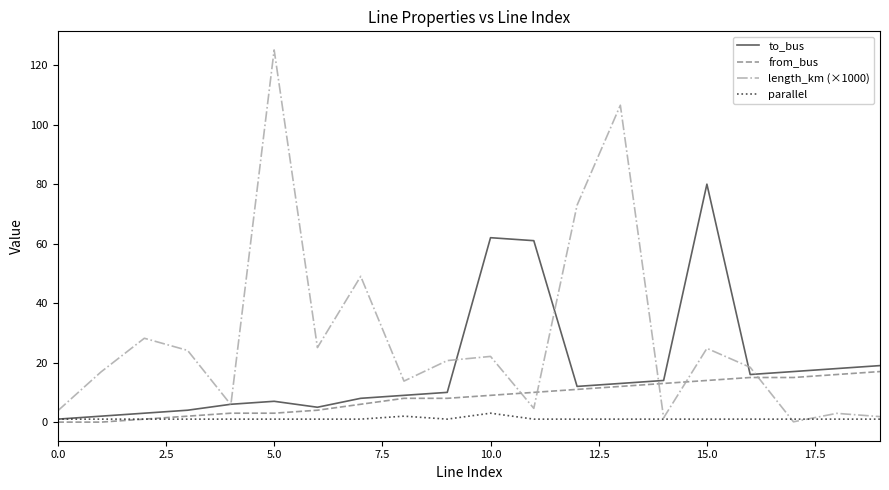

What is the difference between the second highest and second lowest values in the length_km (×1000) series?

105.1